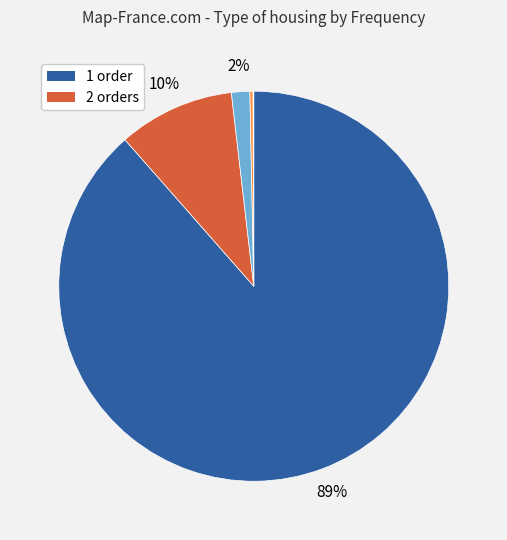

To the nearest percent, what is the average slice percentage?

20%